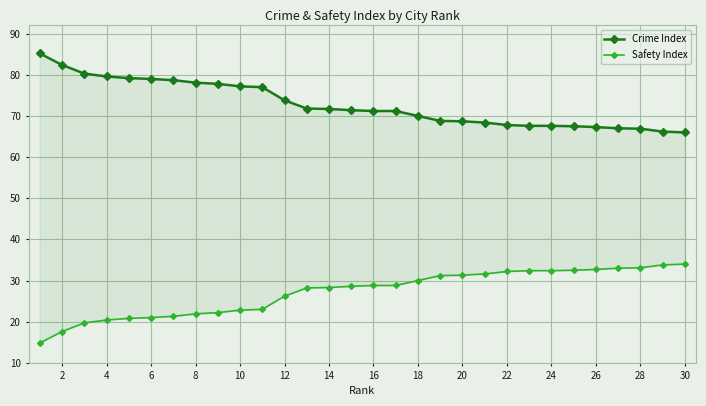

Reading left to right, list all the values displayed in this chart.

Crime Index: 85.2	82.4	80.3	79.6	79.2	79.0	78.7	78.1	77.8	77.2	77.0	73.8	71.8	71.7	71.4	71.2	71.2	70.0	68.8	68.7	68.4	67.8	67.6	67.6	67.5	67.3	67.0	66.9	66.2	66.0
Safety Index: 14.8	17.6	19.7	20.4	20.8	21.0	21.3	21.9	22.2	22.8	23.0	26.2	28.2	28.3	28.6	28.8	28.8	30.0	31.2	31.3	31.6	32.2	32.4	32.4	32.5	32.7	33.0	33.1	33.8	34.0